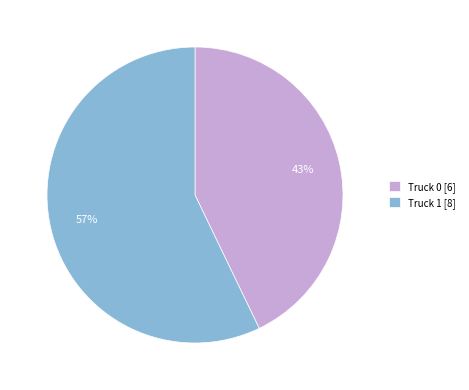

Is the sum of Truck 1 and Truck 0 greater than half?

Yes